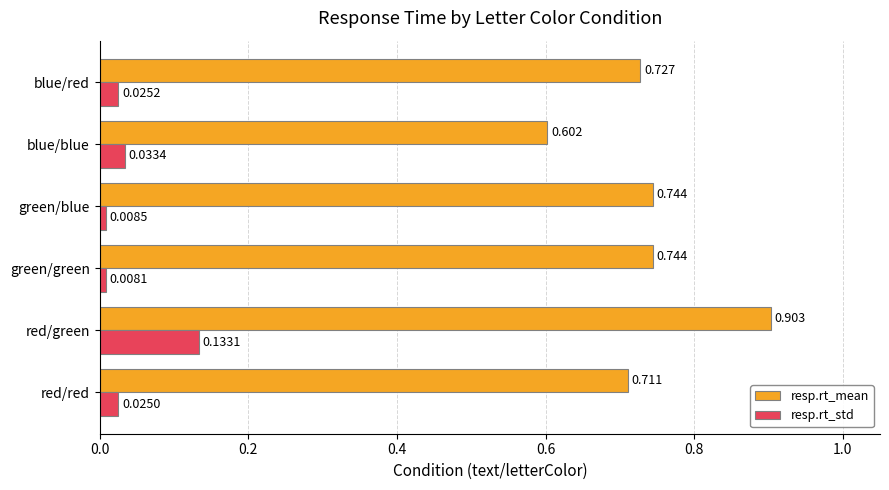

At which category is the sum across all series the highest?

red/green